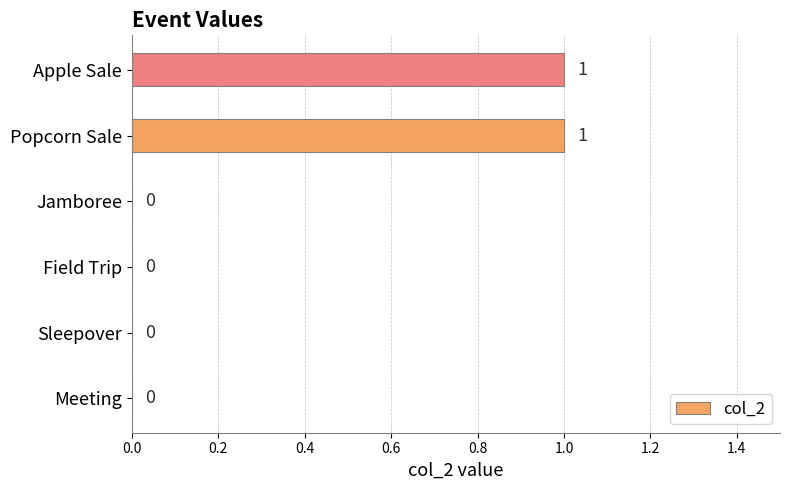

What is the change in value from Meeting to Apple Sale?

+1